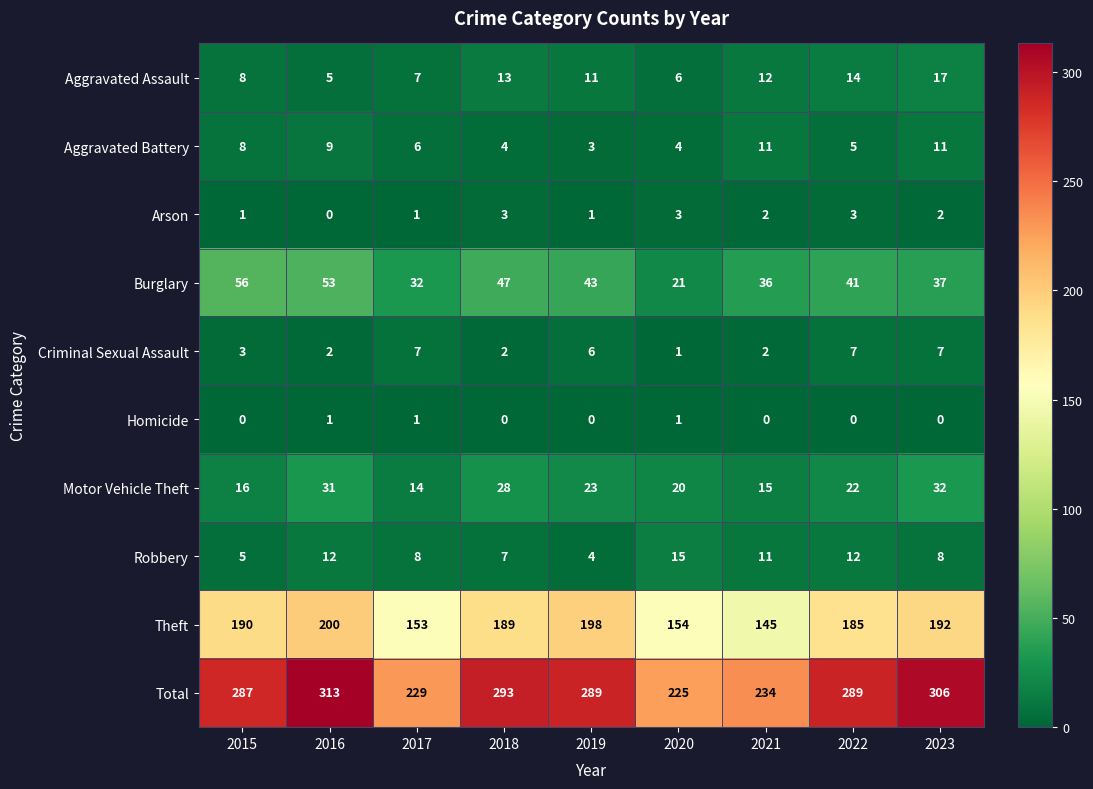

The value of Aggravated Assault at 2022 is 14. True or false?

True